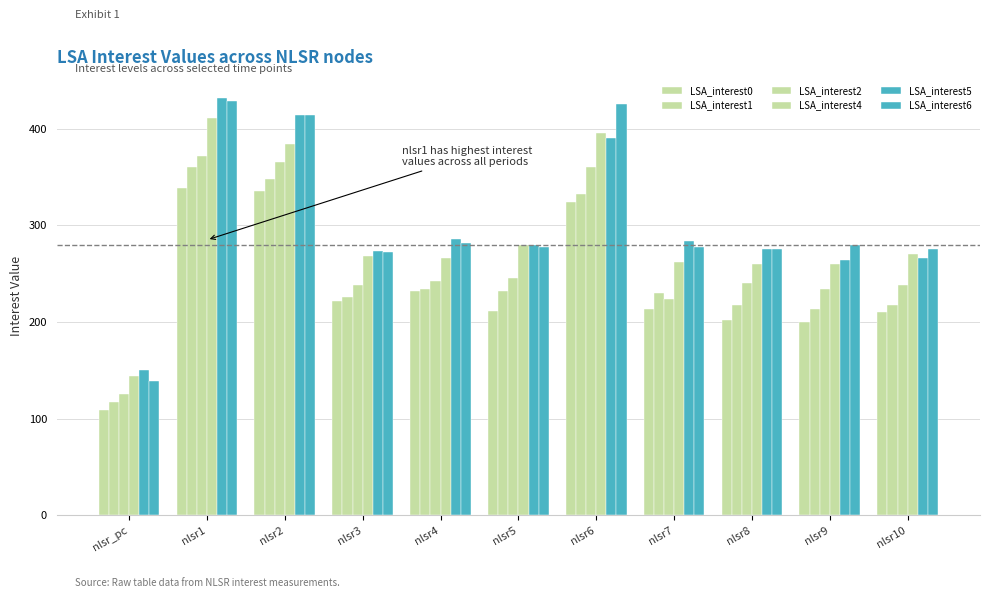

The LSA_interest5 series shows 150 at nlsr_pc. True or false?

True